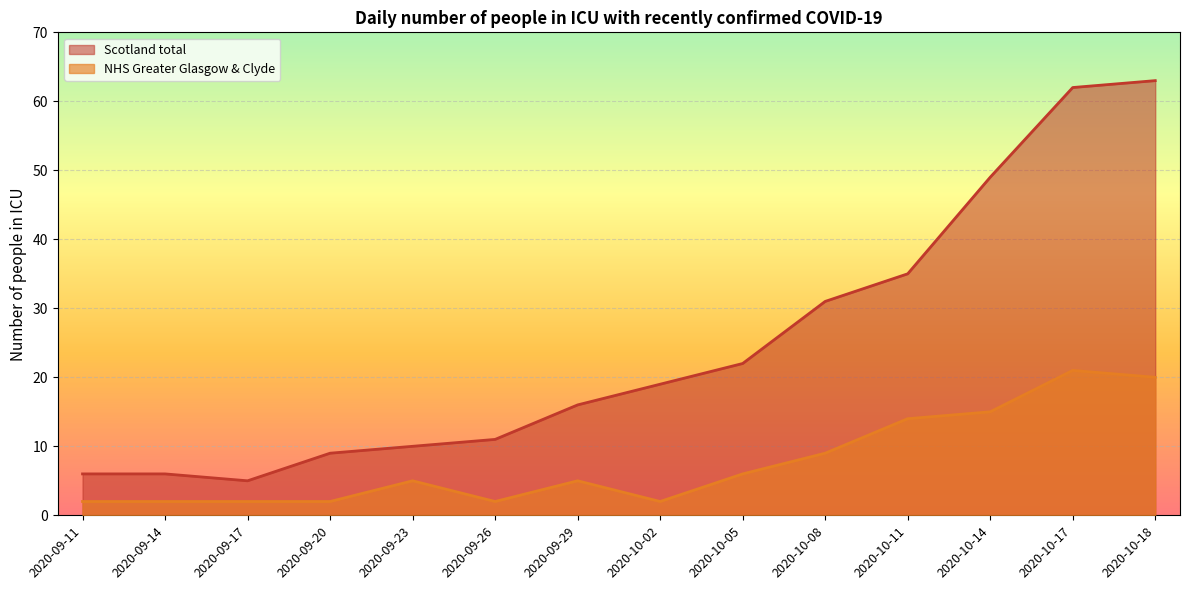

What is the difference between the second highest and second lowest values in the NHS Greater Glasgow & Clyde series?

18